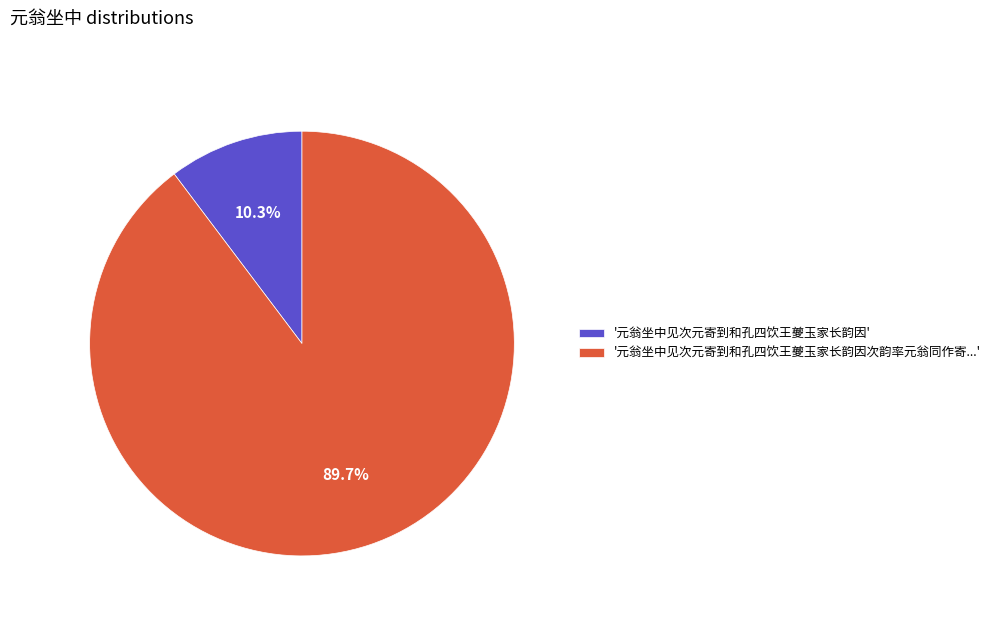

What percentage do '元翁坐中见次元寄到和孔四饮王夔玉家长韵因次韵率元翁同作寄...' and '元翁坐中见次元寄到和孔四饮王夔玉家长韵因' together represent?

100.0%